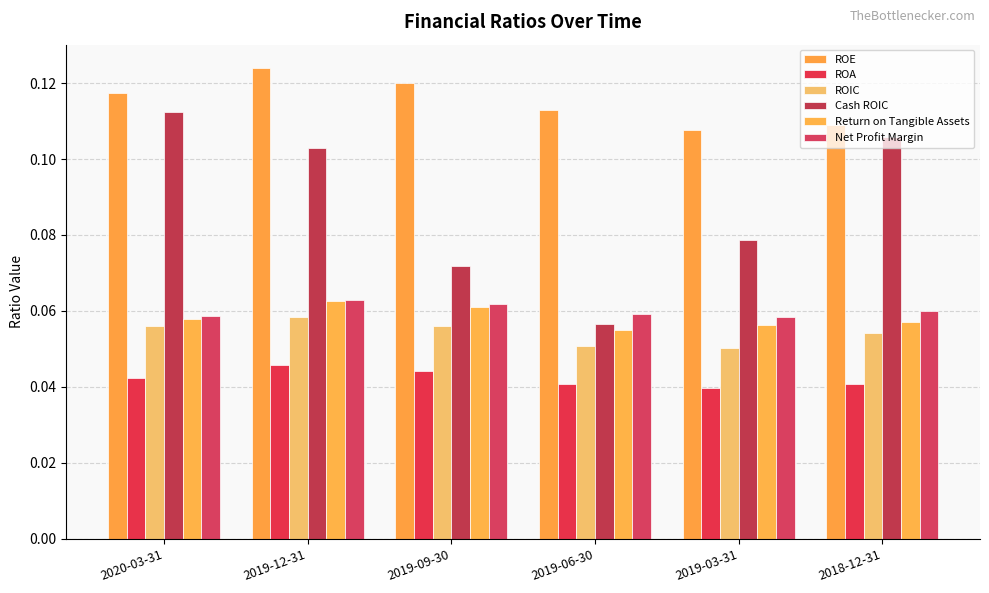

How many Return on Tangible Assets values are between 0 and 1?

6